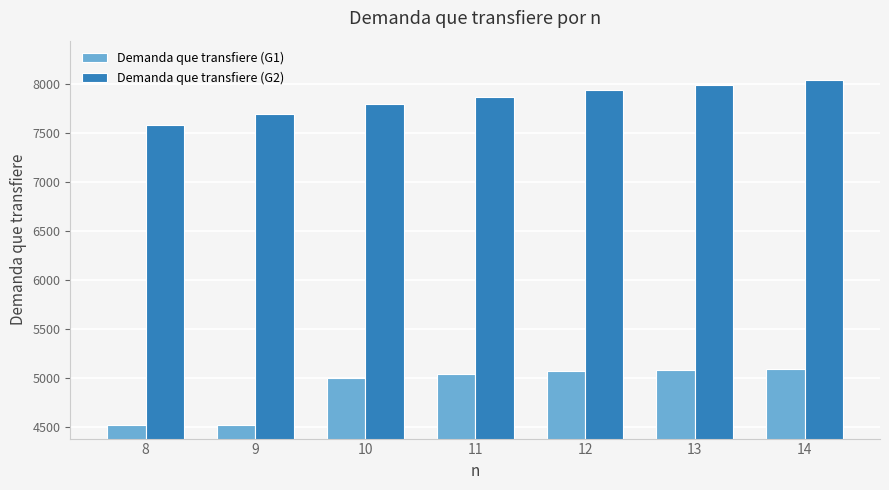

List the series in order of their overall mean, highest first.

Demanda que transfiere (G2), Demanda que transfiere (G1)